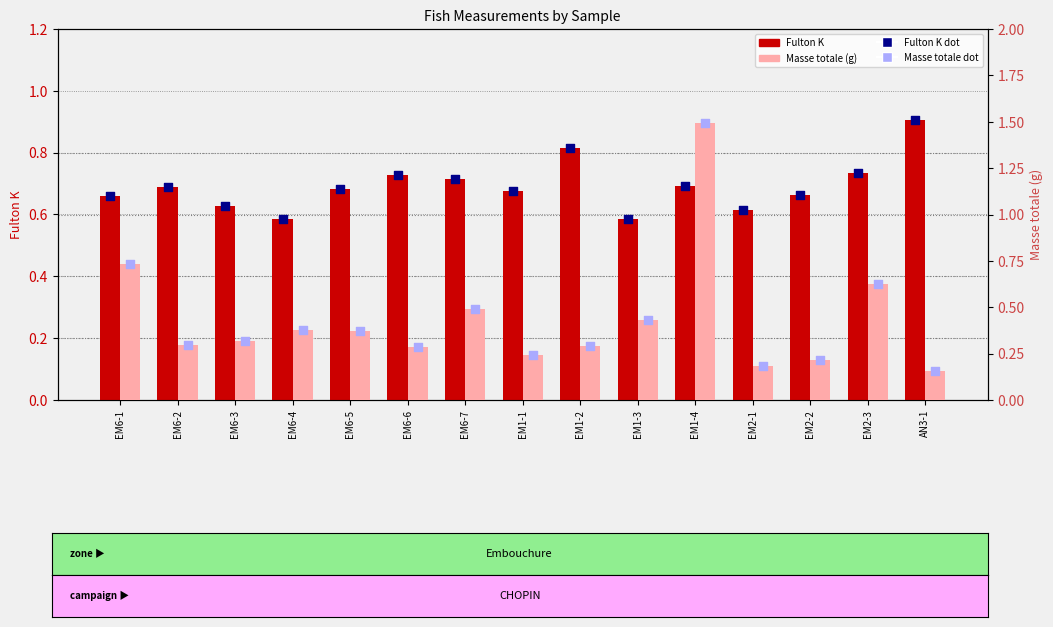

Which series has the largest total across all categories?

Fulton K